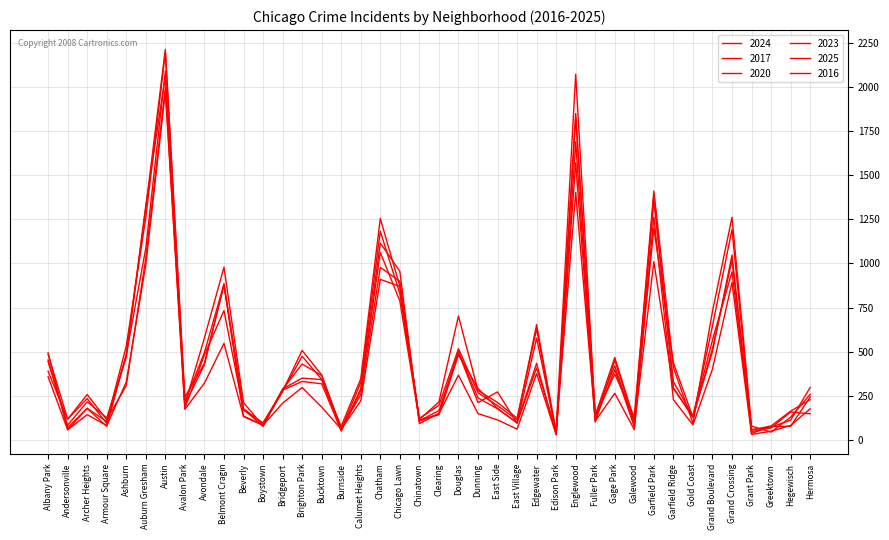

Which series has the largest range (max minus min)?

2023